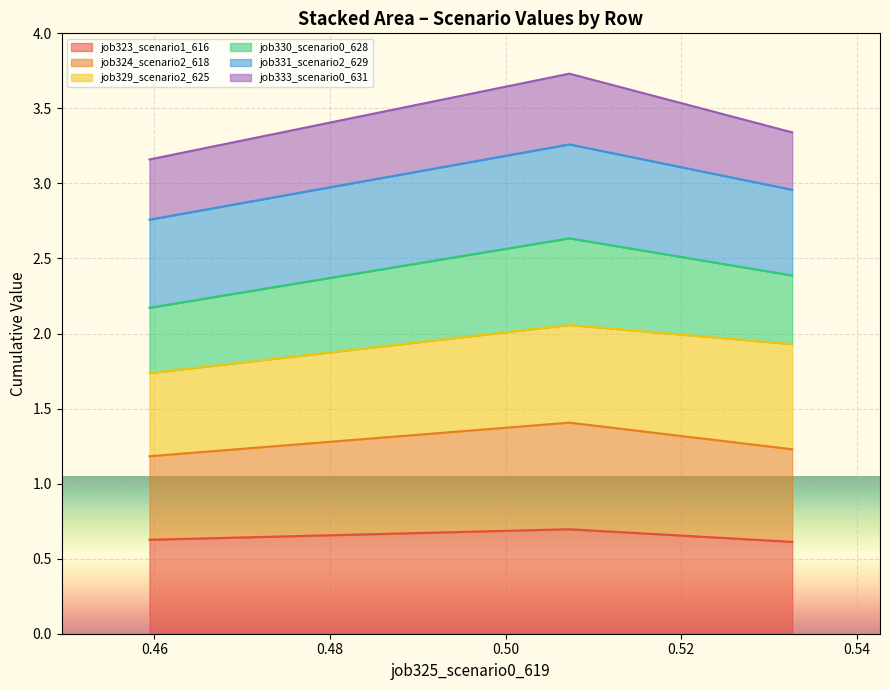

Does the chart display data point markers on the line(s)?

No